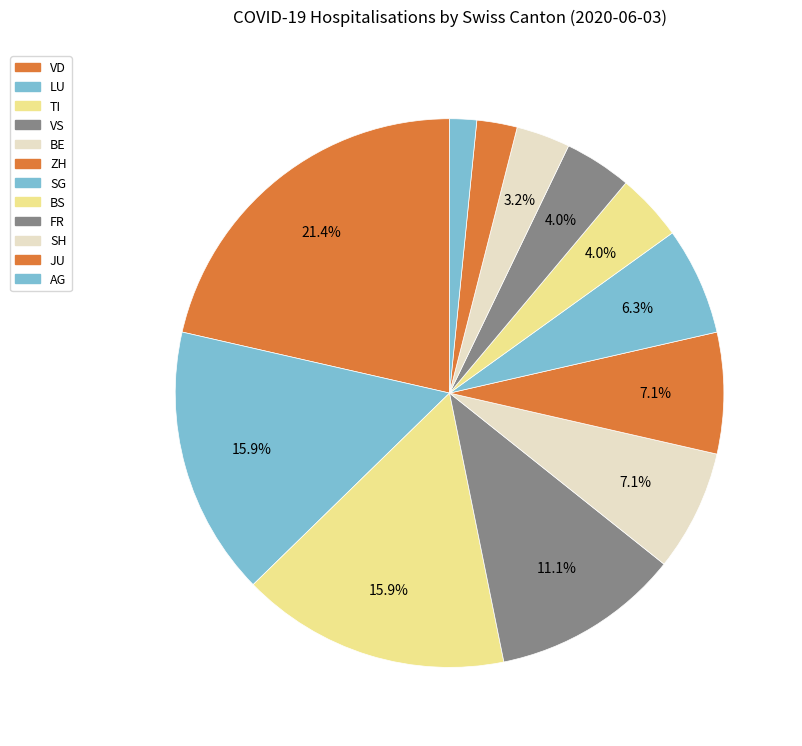

How many slices are in this pie chart?

12